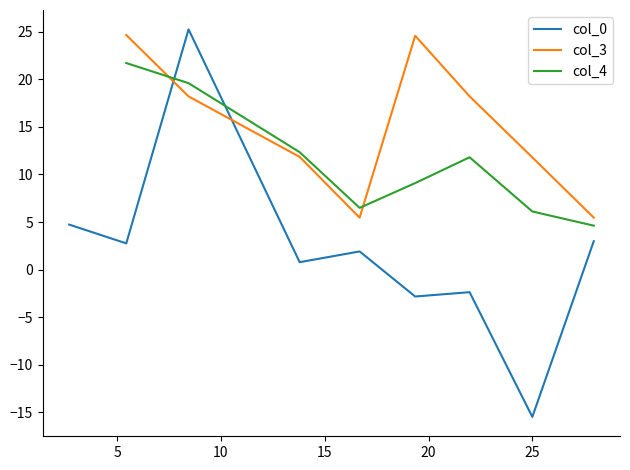

What is the highest value of the col_4 series?

21.7